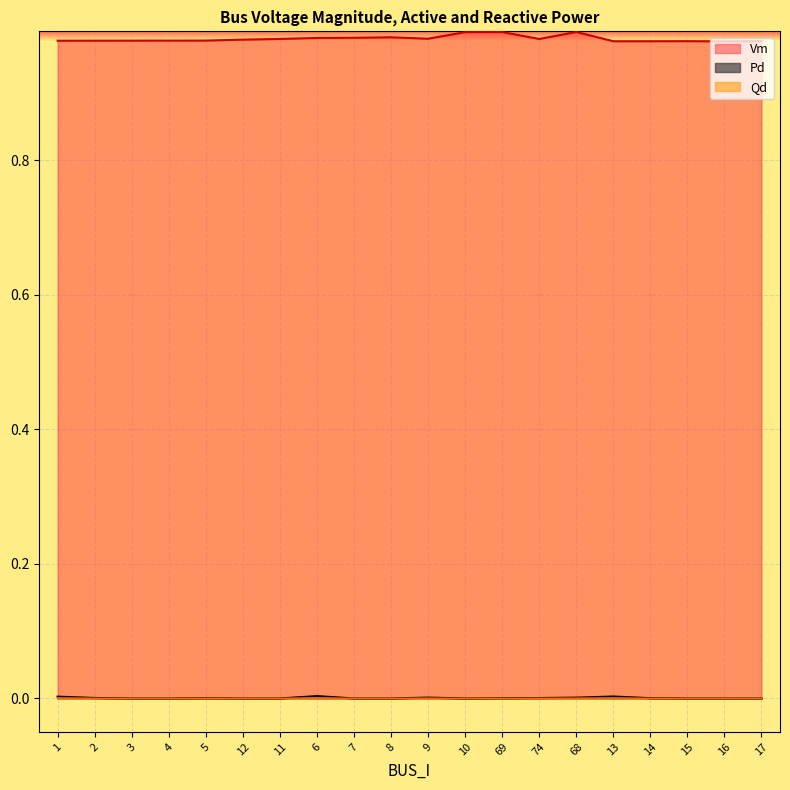

Where is the first local minimum for Vm?

9